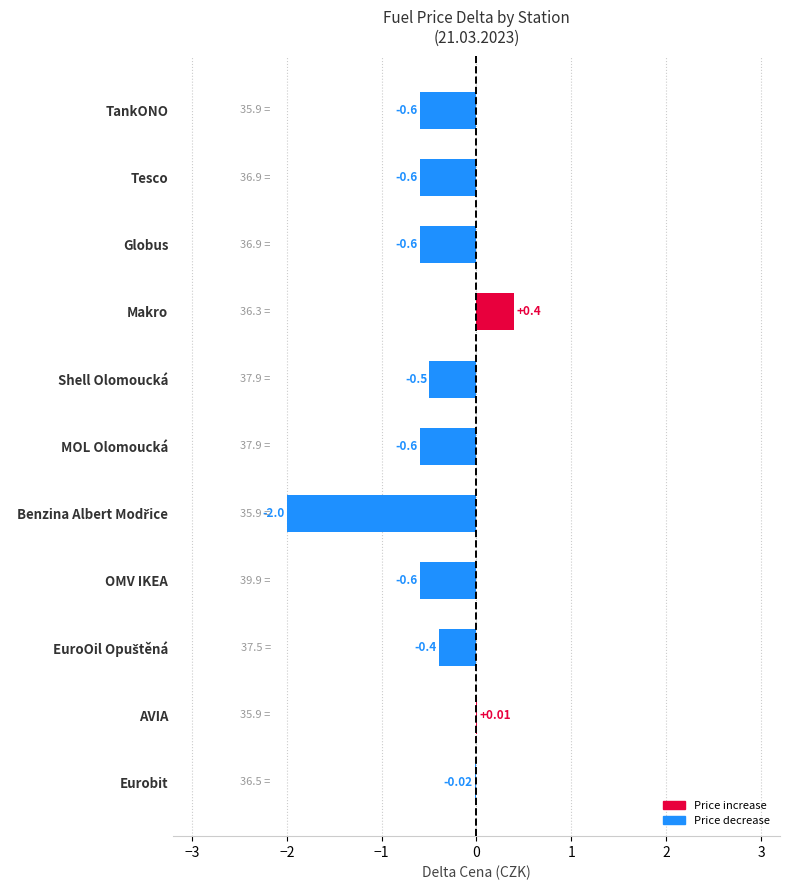

Does the chart contain stacked bars?

No